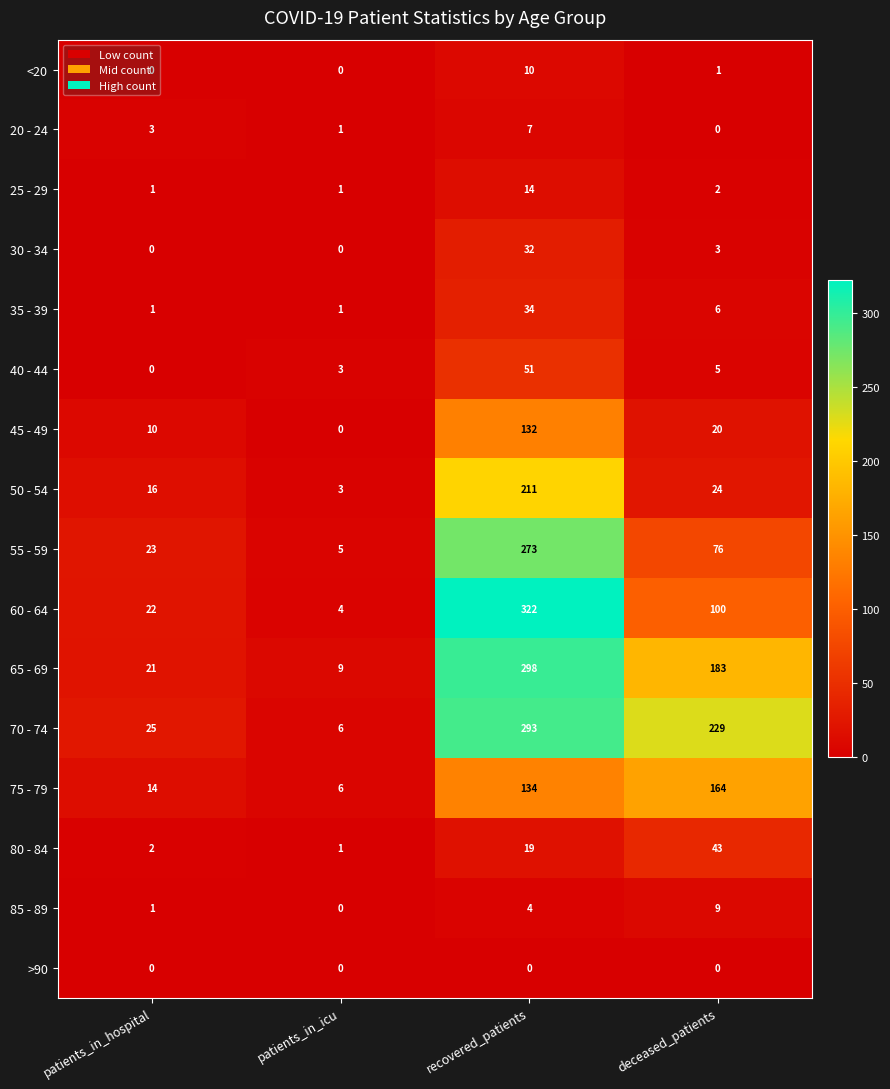

At which category is the sum across all series the highest?

recovered_patients